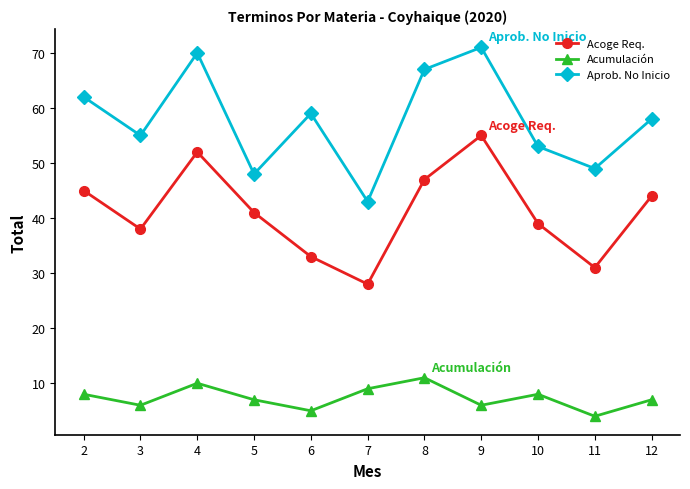

True or false: Acumulación has more than 2 points higher than both neighbors.

True